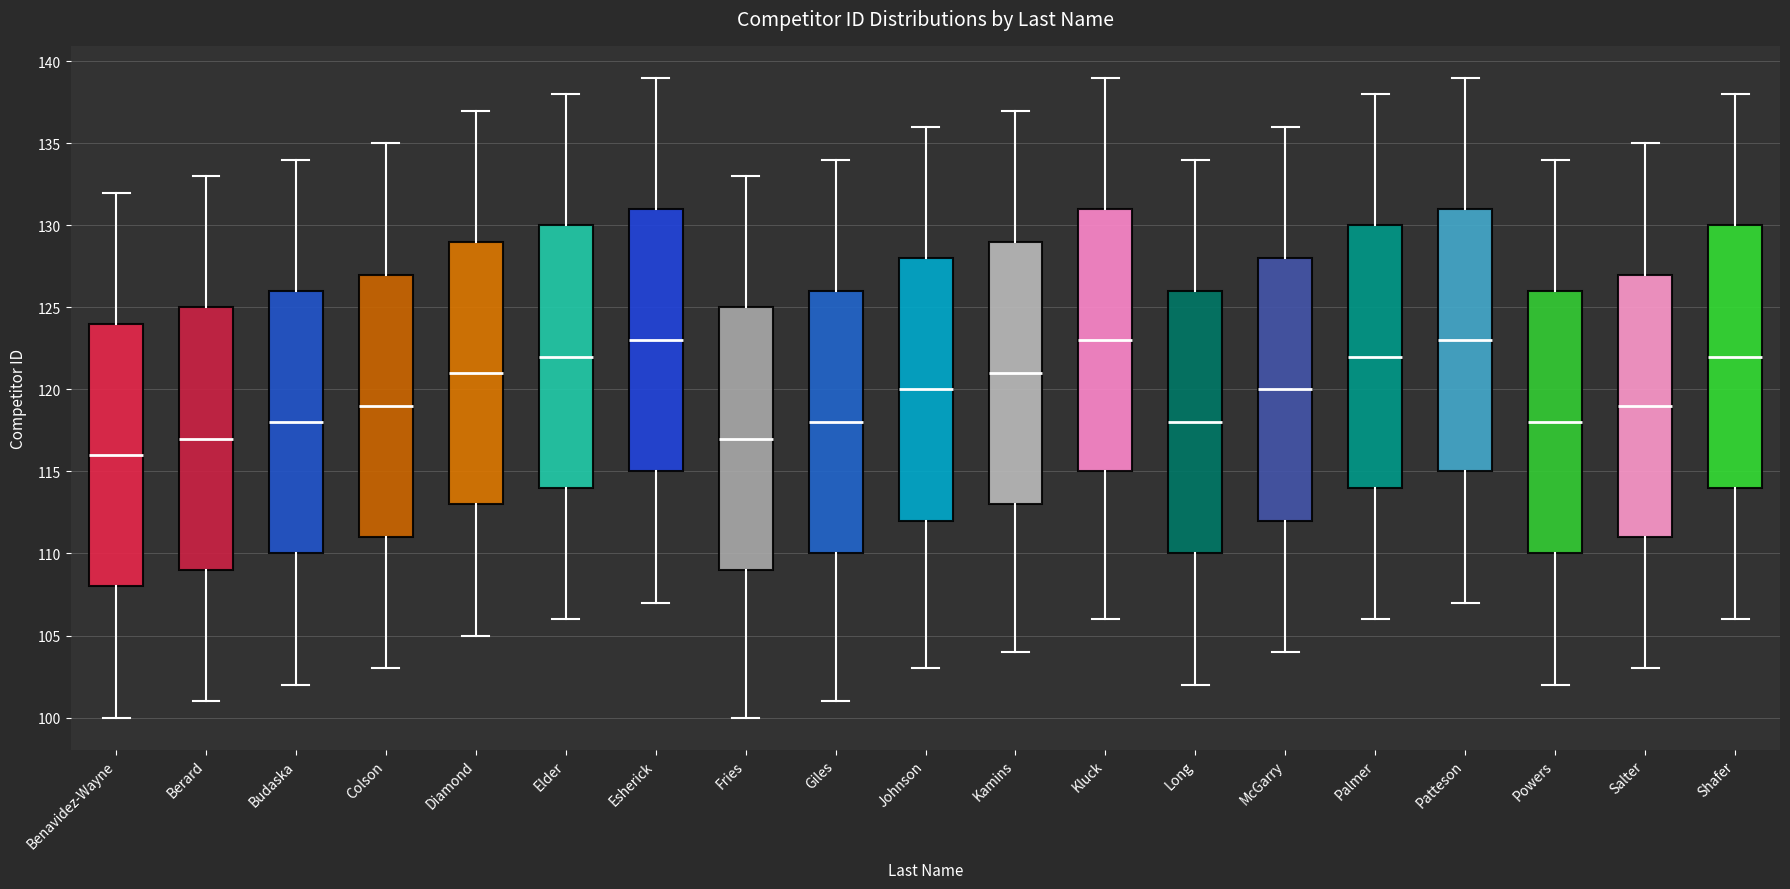

Which box's median line is the lowest?

Benavidez-Wayne